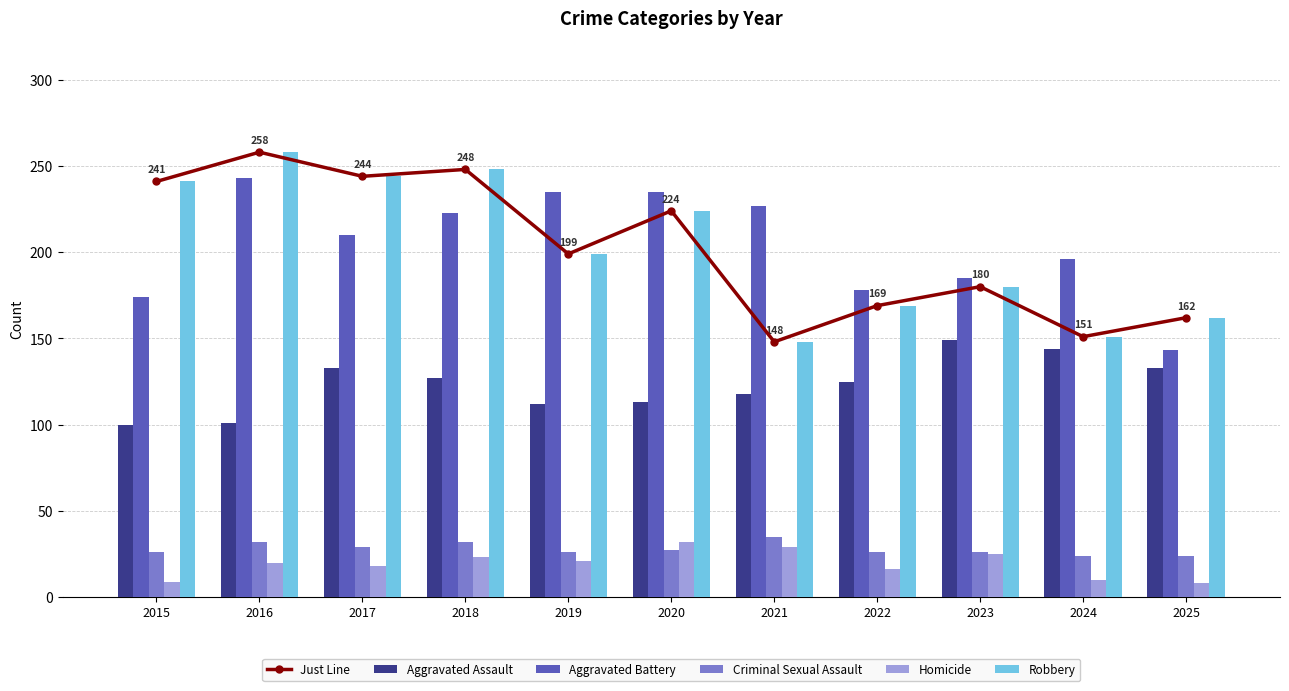

Reading left to right, list all the values displayed in this chart.

Just Line: 2015=241	2016=258	2017=244	2018=248	2019=199	2020=224	2021=148	2022=169	2023=180	2024=151	2025=162
Aggravated Assault: 2015=100	2016=101	2017=133	2018=127	2019=112	2020=113	2021=118	2022=125	2023=149	2024=144	2025=133
Aggravated Battery: 2015=174	2016=243	2017=210	2018=223	2019=235	2020=235	2021=227	2022=178	2023=185	2024=196	2025=143
Criminal Sexual Assault: 2015=26	2016=32	2017=29	2018=32	2019=26	2020=27	2021=35	2022=26	2023=26	2024=24	2025=24
Homicide: 2015=9	2016=20	2017=18	2018=23	2019=21	2020=32	2021=29	2022=16	2023=25	2024=10	2025=8
Robbery: 2015=241	2016=258	2017=244	2018=248	2019=199	2020=224	2021=148	2022=169	2023=180	2024=151	2025=162